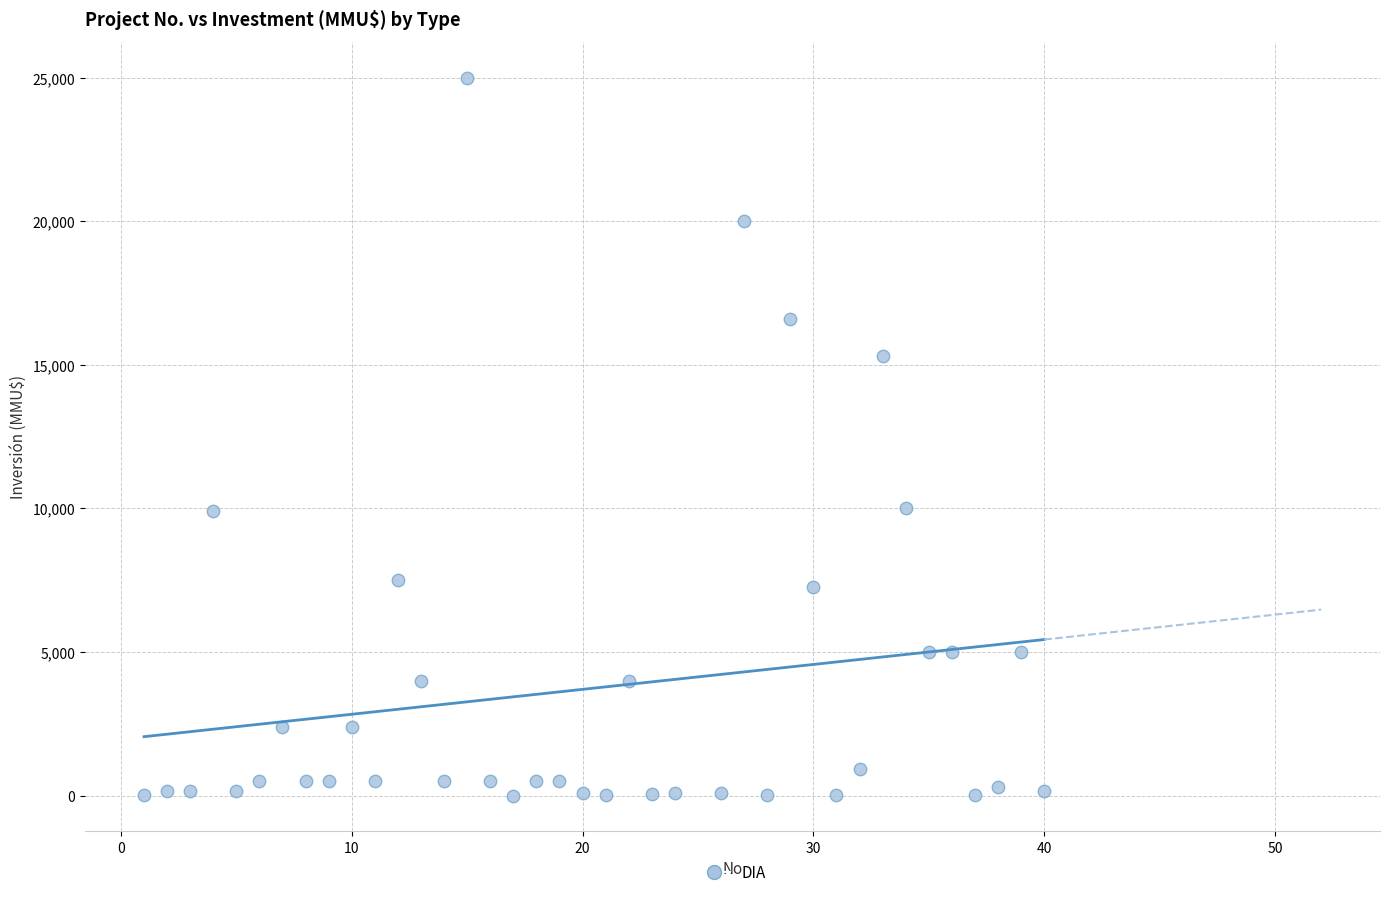

What is the range of Y values (max minus min)?

25000